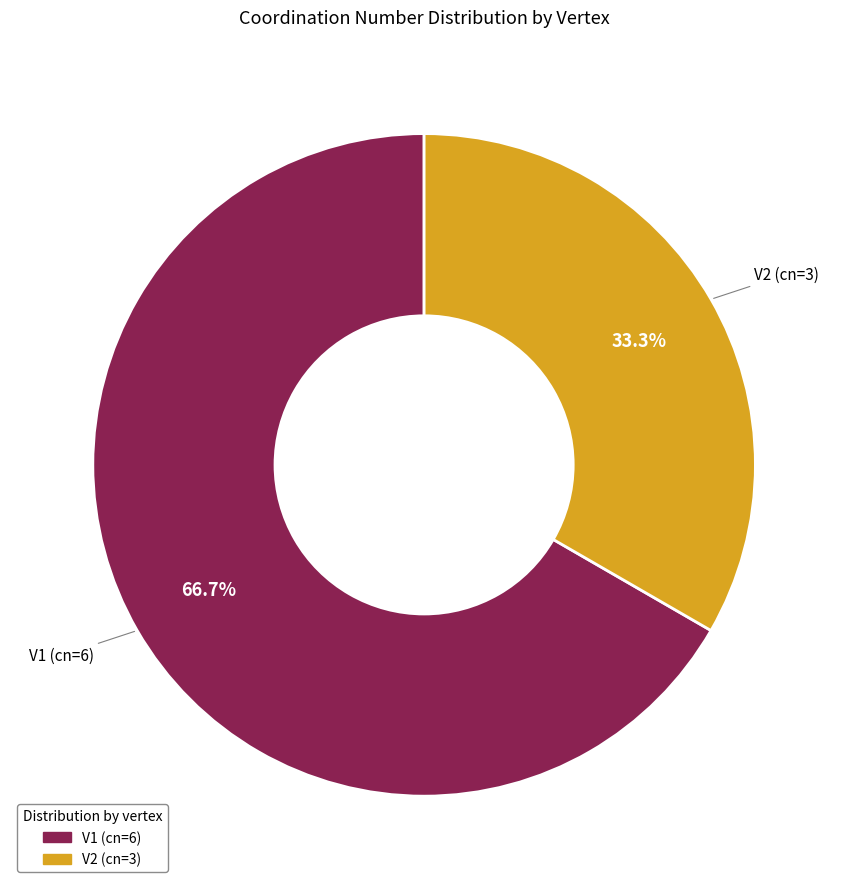

Between V2 and V1, which is larger?

V1